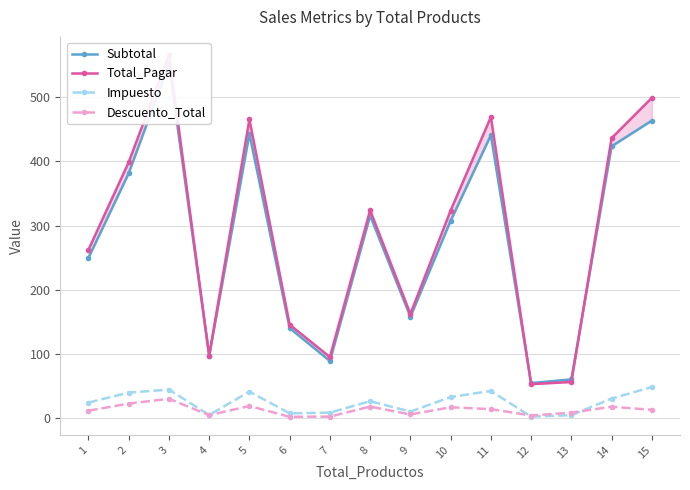

What is the greatest value displayed?

566.0